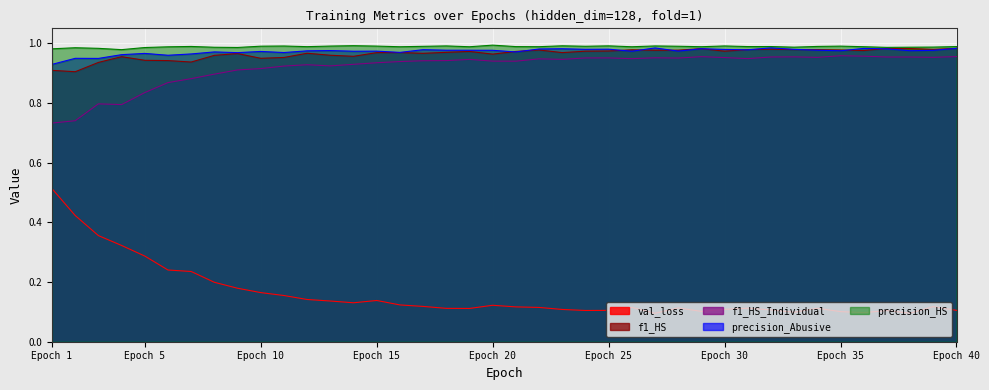

What value does the precision_Abusive series have at 3?

0.9